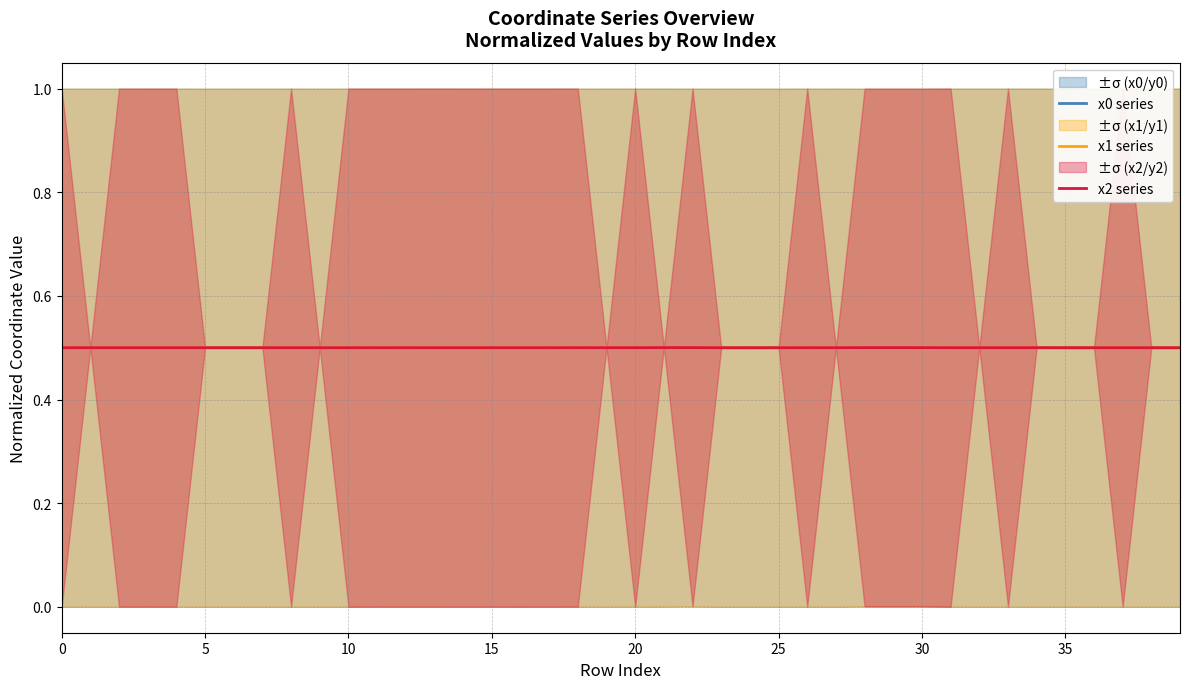

What is the sum of the x1 series values at 29 and 26?

1.0